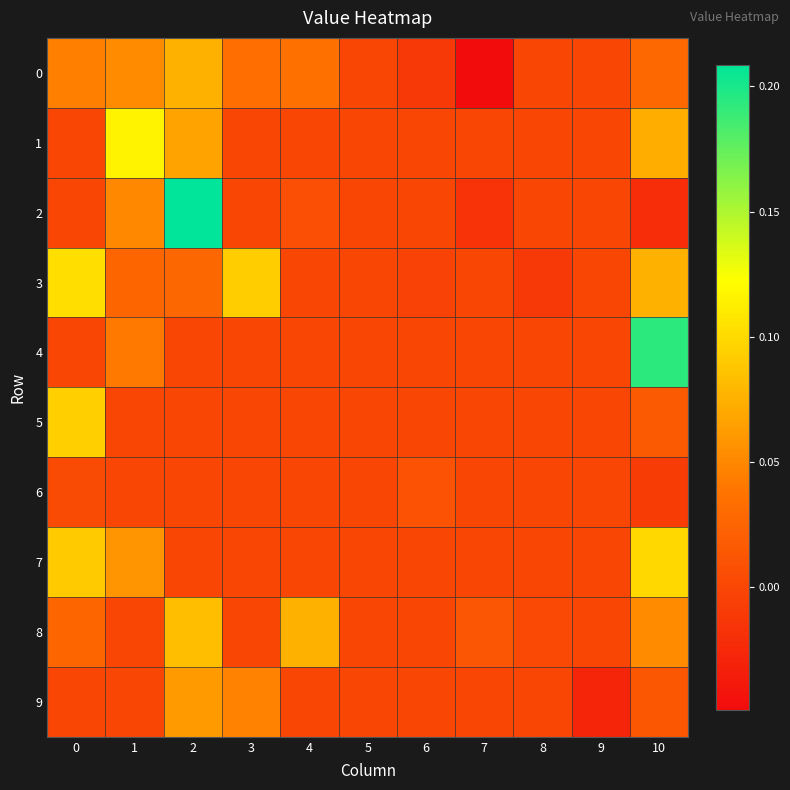

Which series has the largest range (max minus min)?

2